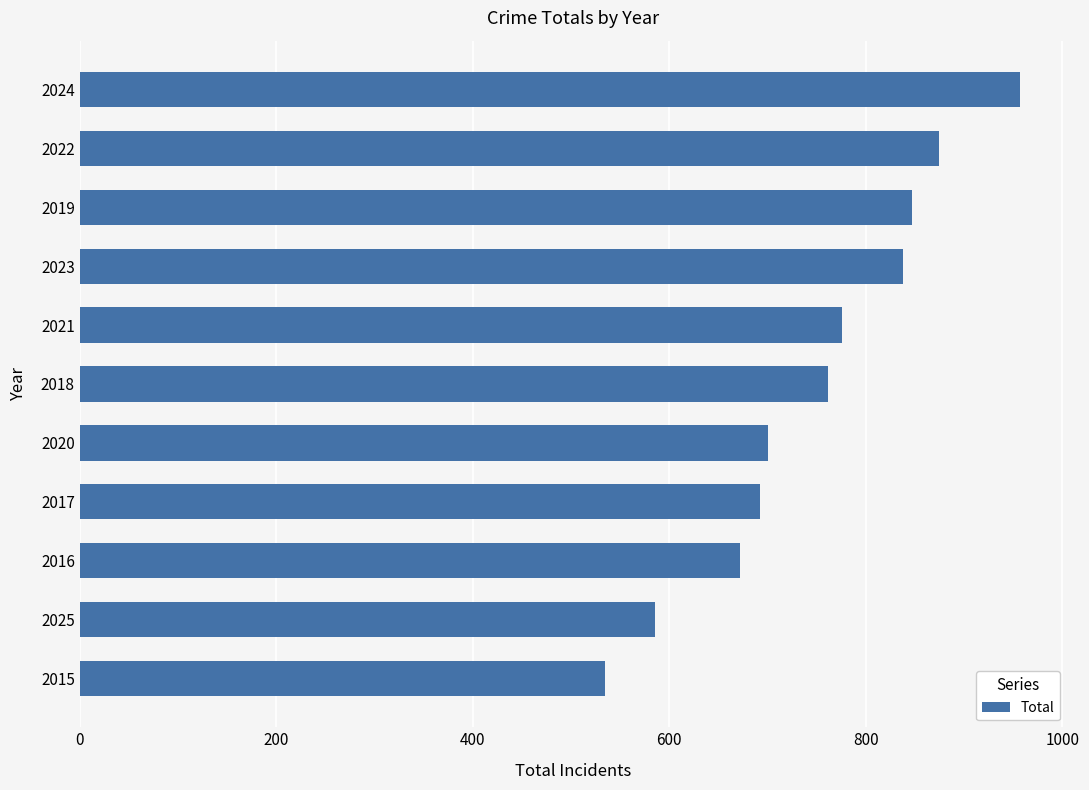

Does the chart contain stacked bars?

No